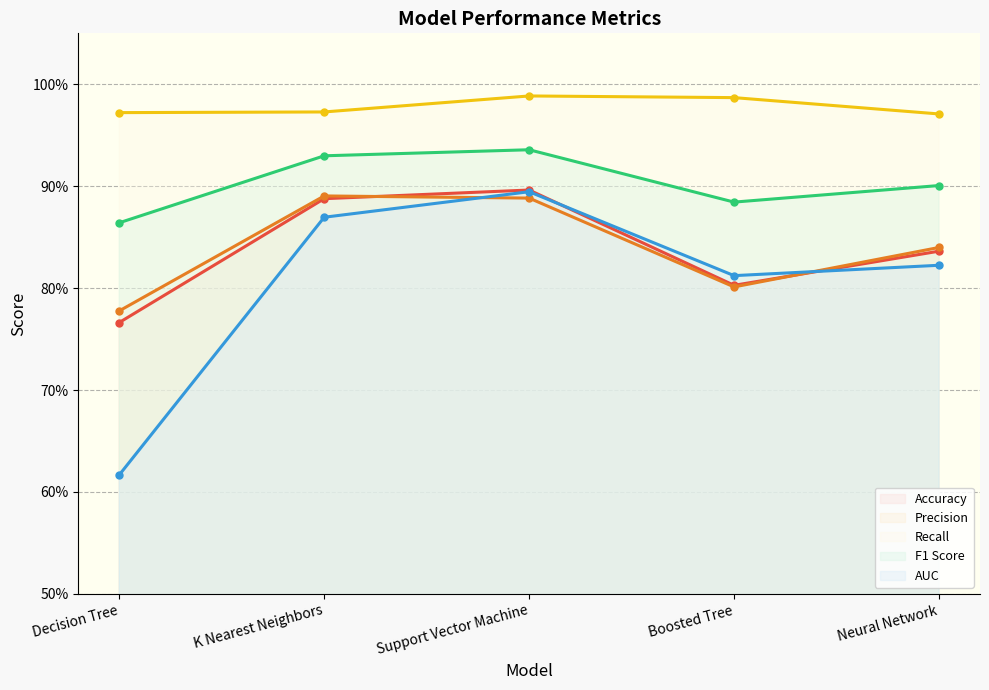

Which label corresponds to the smallest value in the chart?

Decision Tree